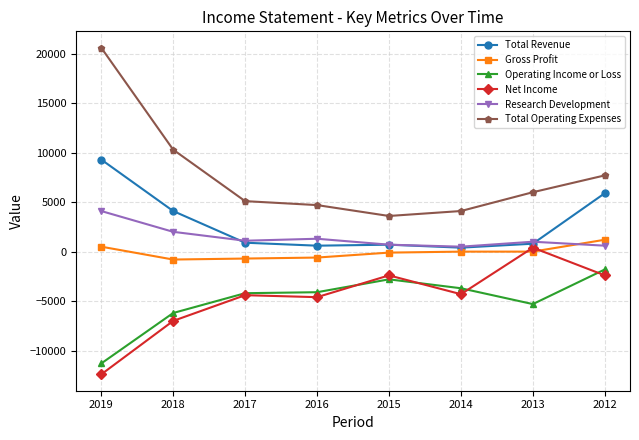

What is the average value of the Total Revenue series?

2838